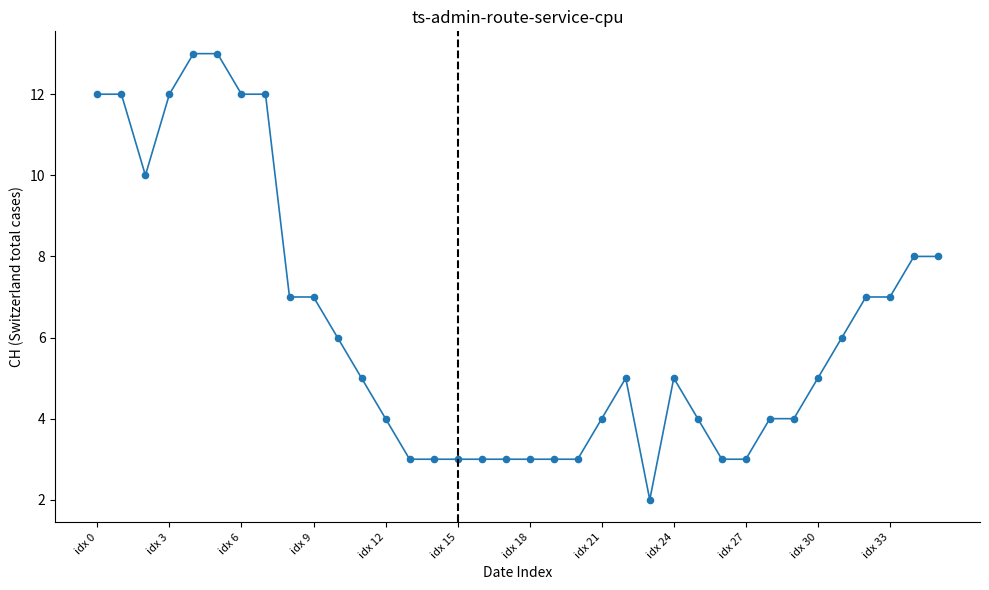

What is the greatest value displayed?

13